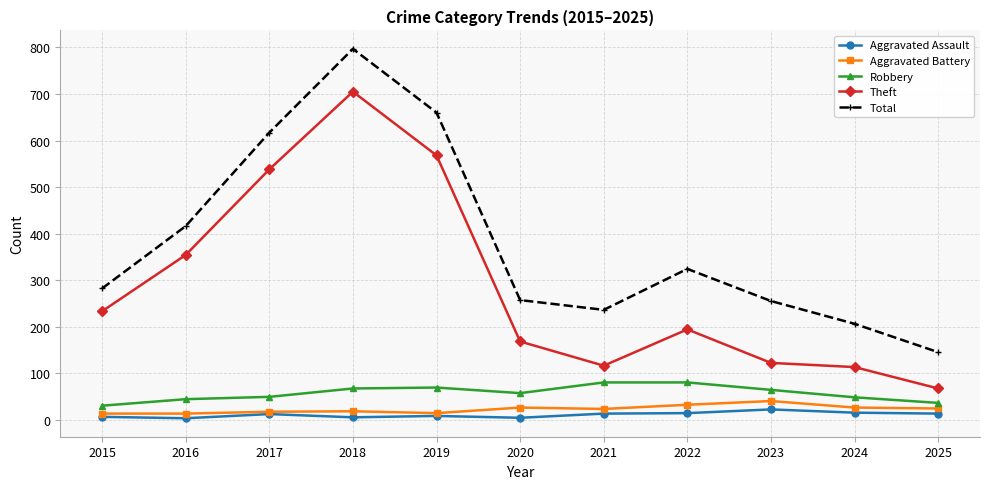

What is the maximum value shown in the chart?

797